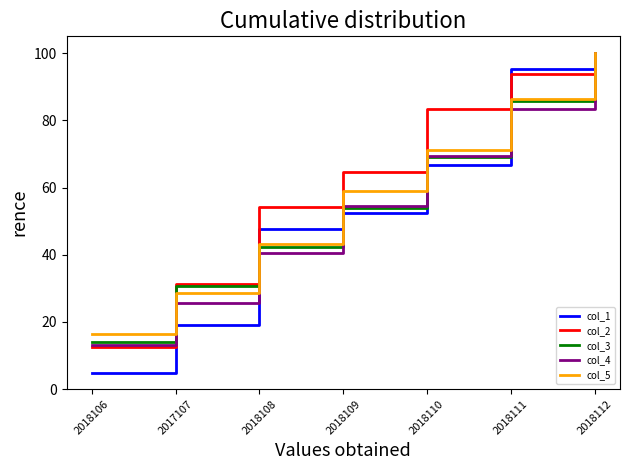

What position from the left is 2018108?

3